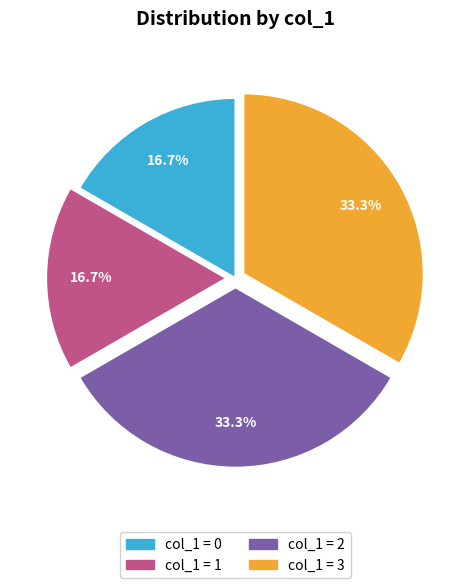

Is col_1 = 2 the majority of the pie?

No